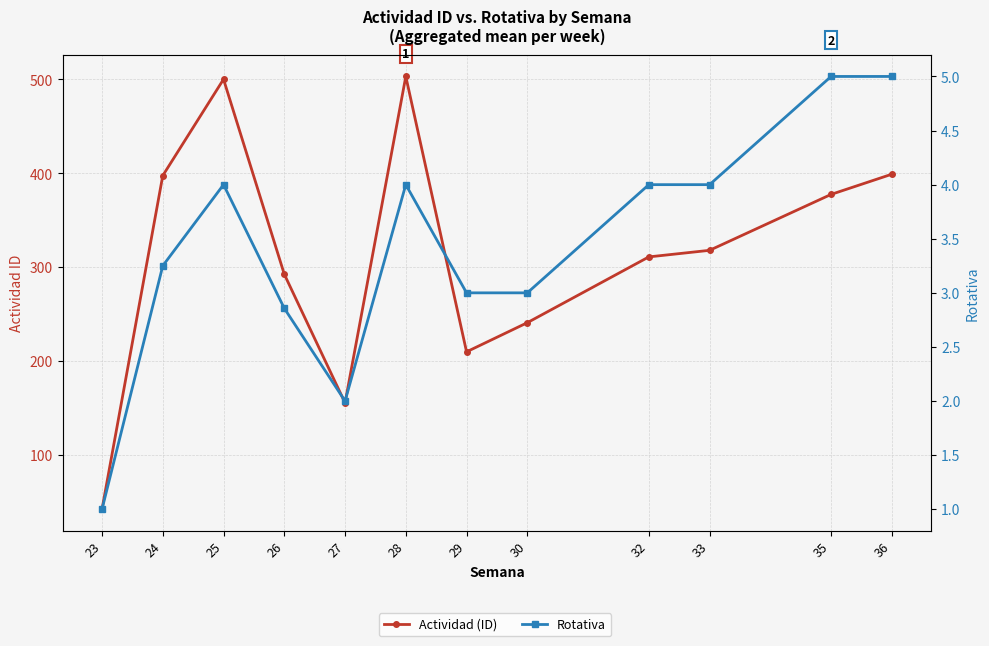

At which category is the sum across all series the highest?

28